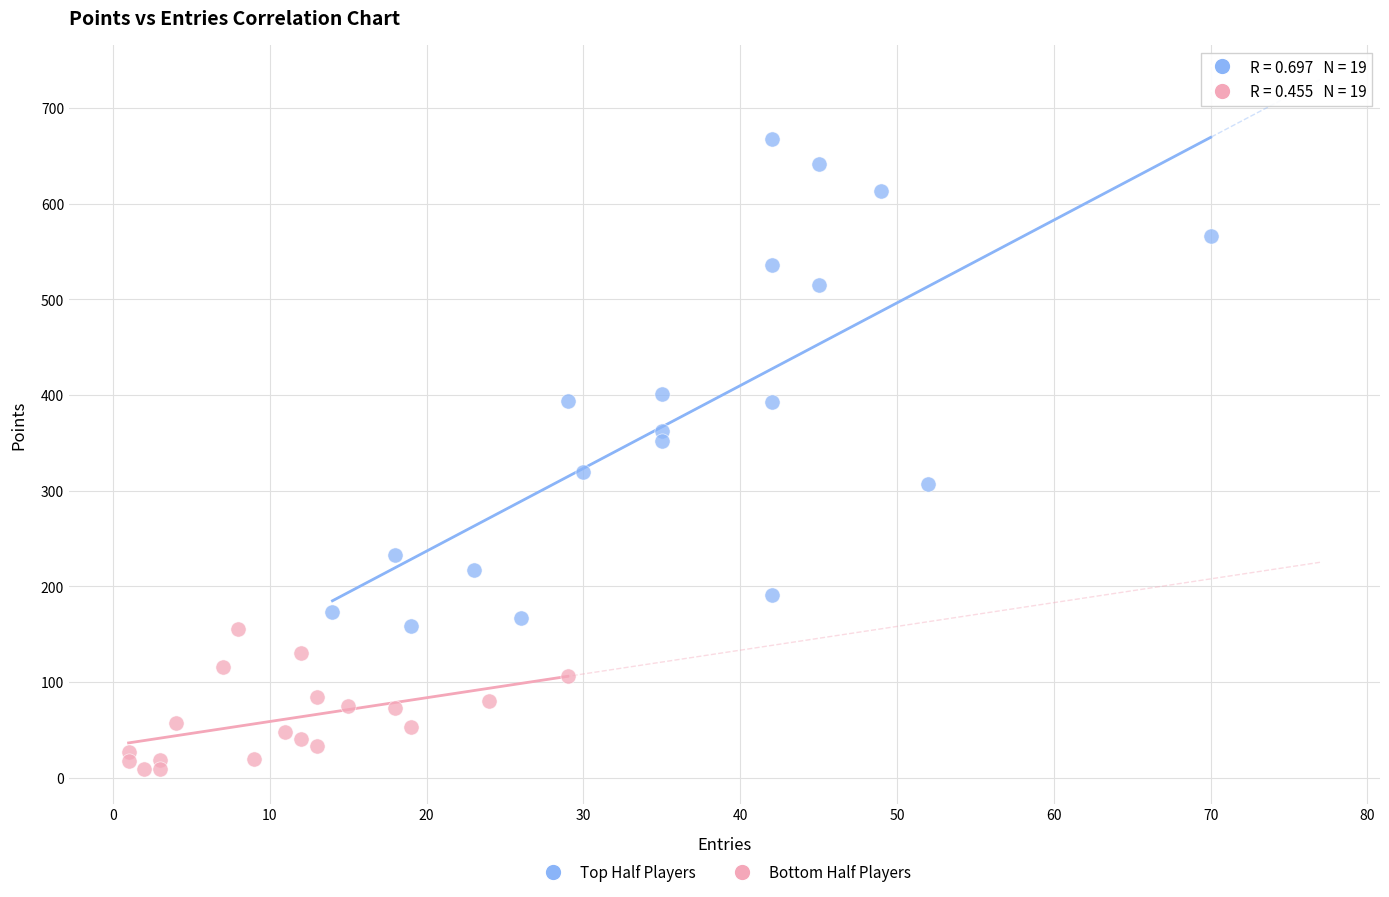

What are all the series names shown in the legend?

Top Half Players, Bottom Half Players